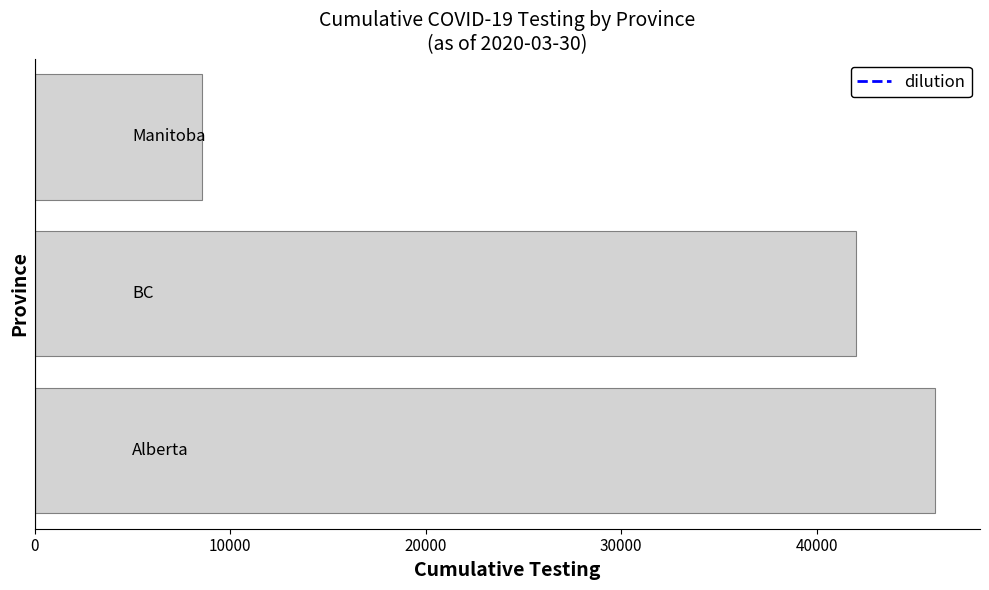

Reading bottom to top, list all the values displayed in this chart.

46057	42028	8550